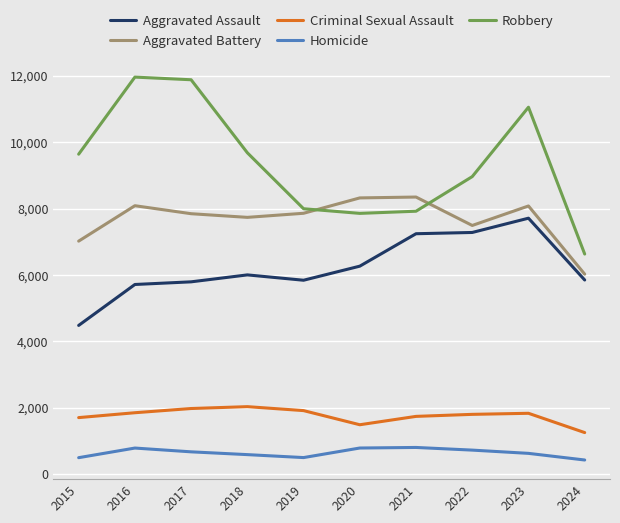

Which series has the largest range (max minus min)?

Robbery